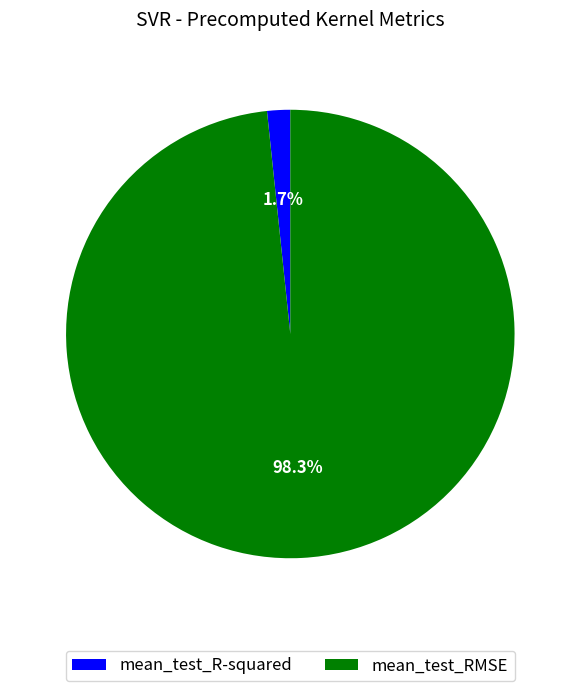

What is the majority slice?

mean_test_RMSE